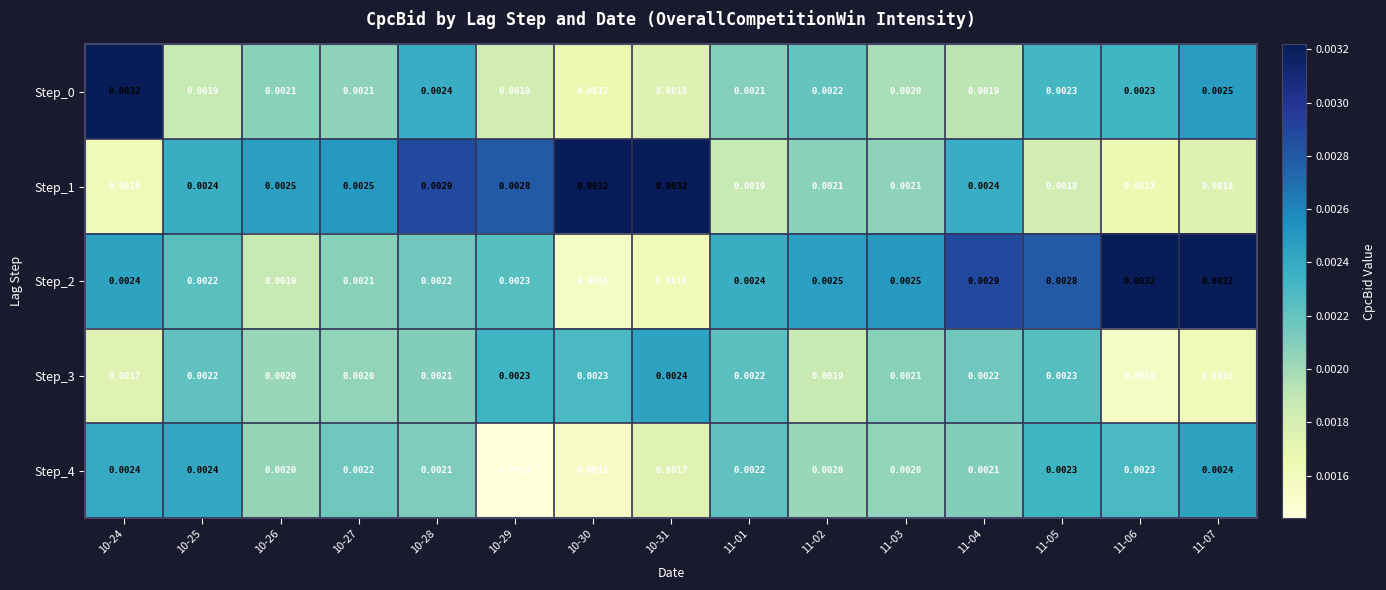

Is the value of Step_0 at 10-30 greater than the value of Step_4 at 11-04?

No